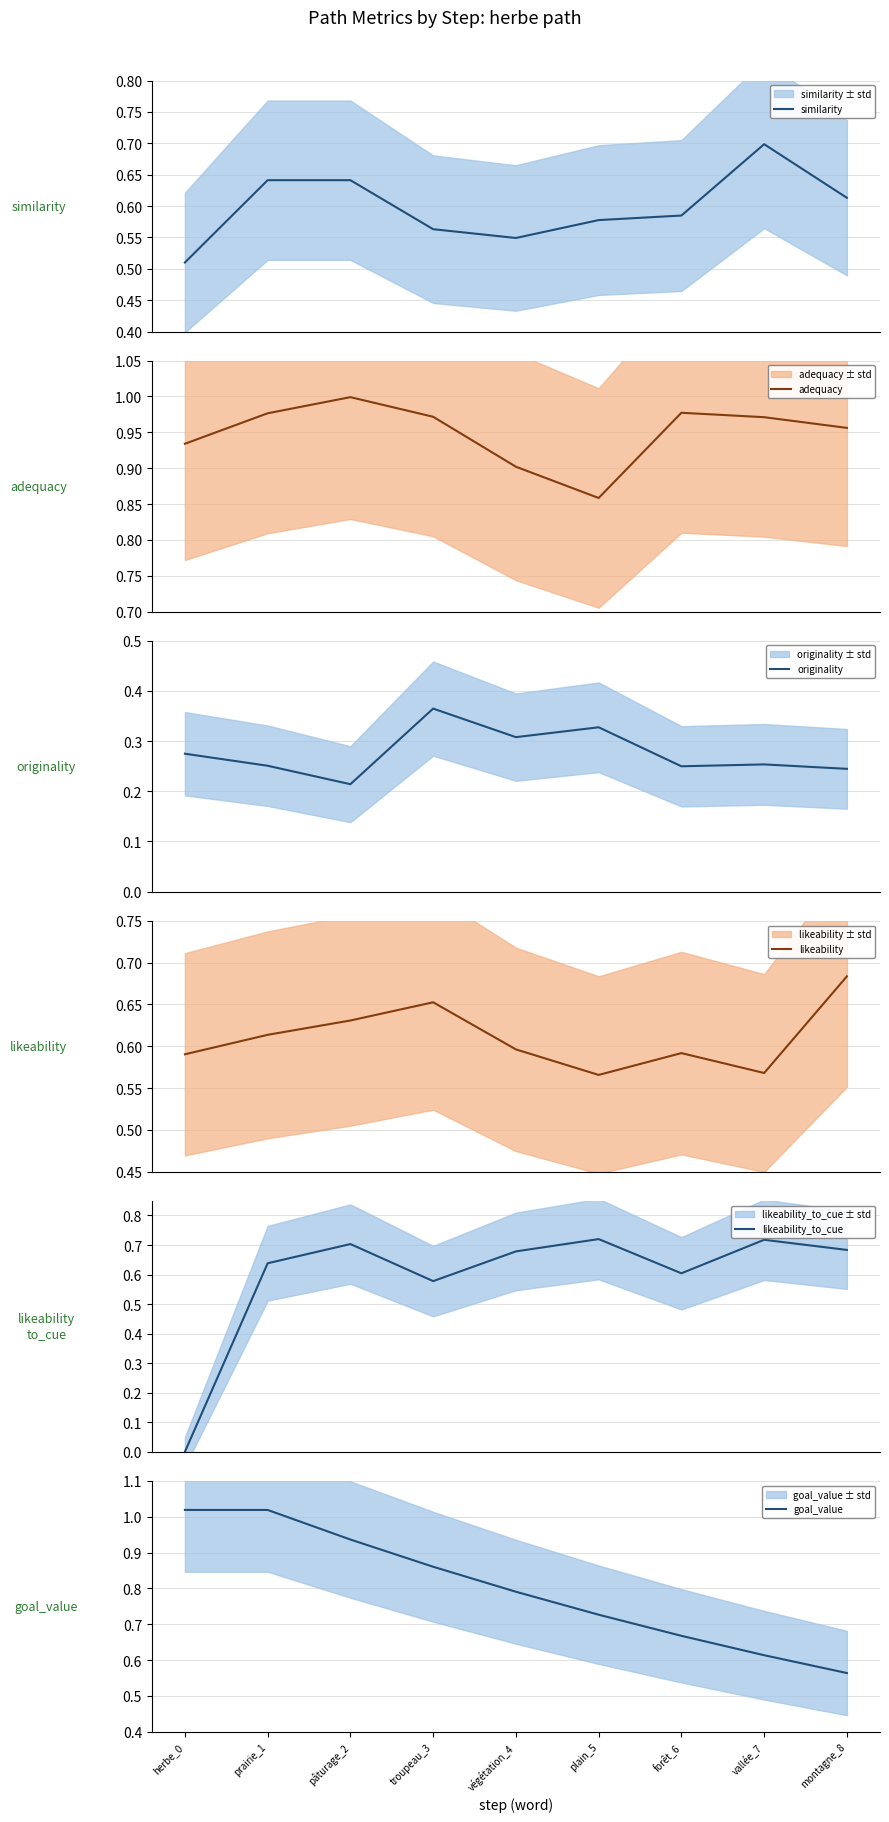

What is the sum of all similarity values?

5.4